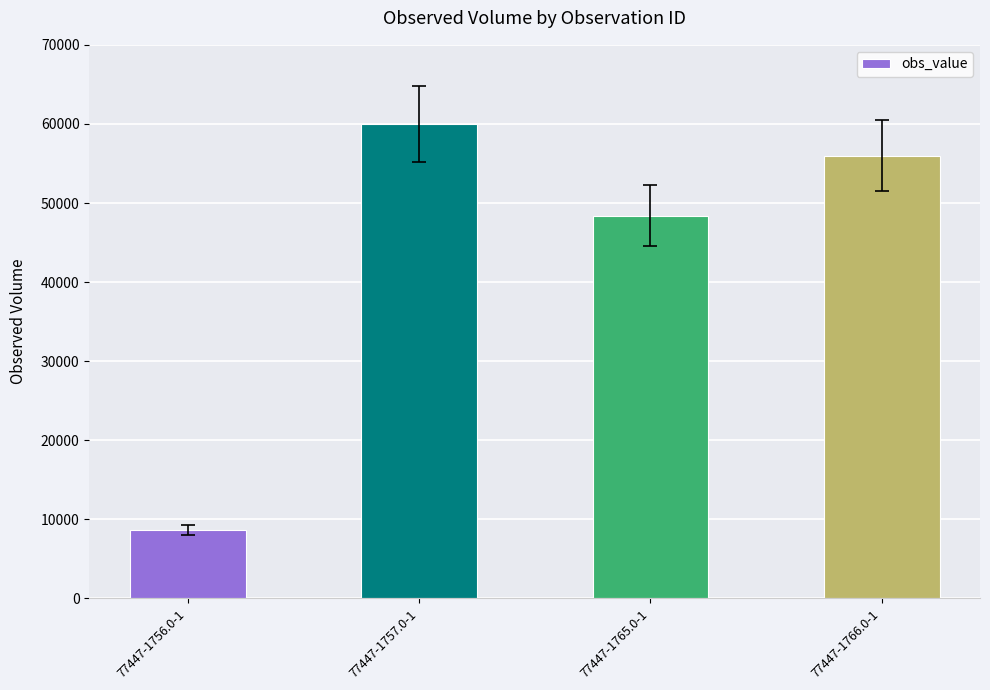

How many series are shown in this chart?

1